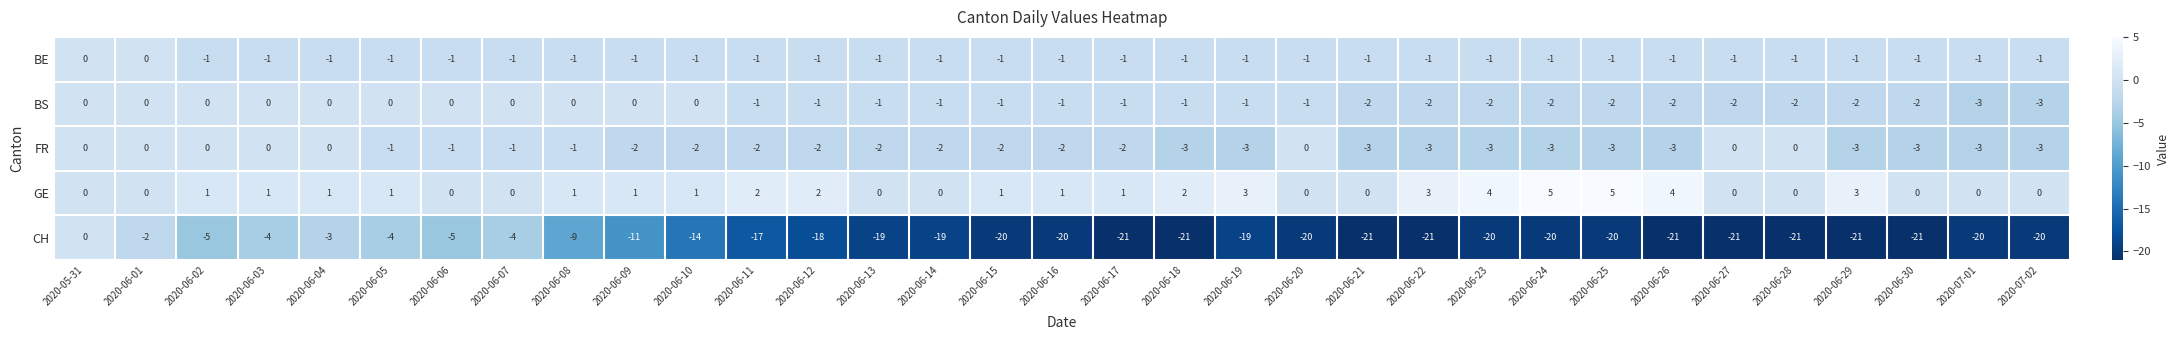

How many BS values are between -2 and 0?

31